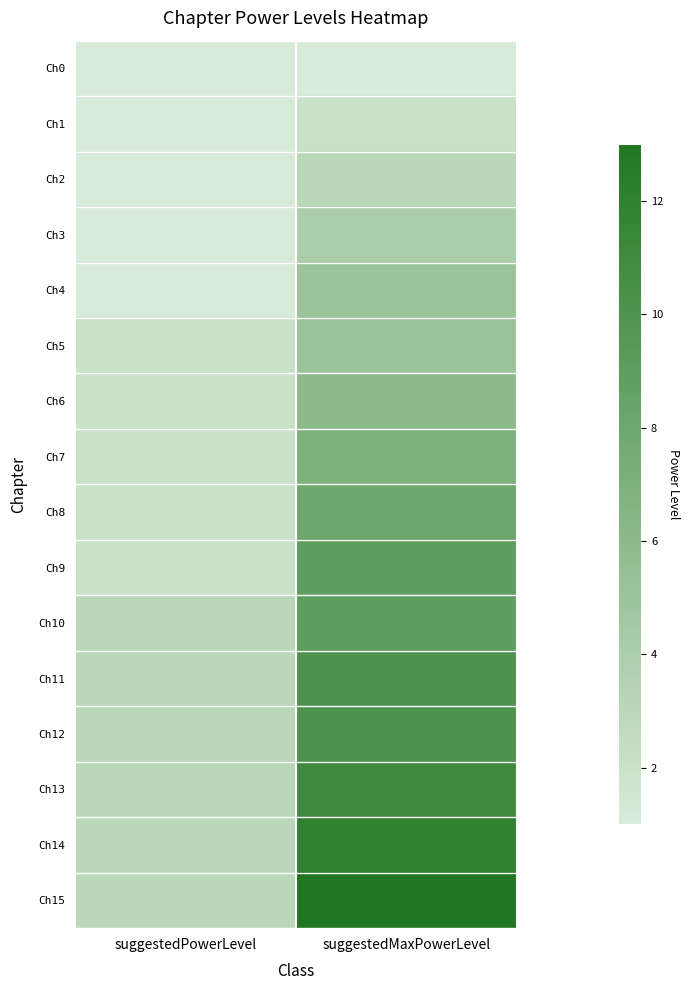

At suggestedMaxPowerLevel, list the series in order from smallest to largest.

Ch0, Ch1, Ch2, Ch3, Ch4, Ch5, Ch6, Ch7, Ch8, Ch9, Ch10, Ch11, Ch12, Ch13, Ch14, Ch15